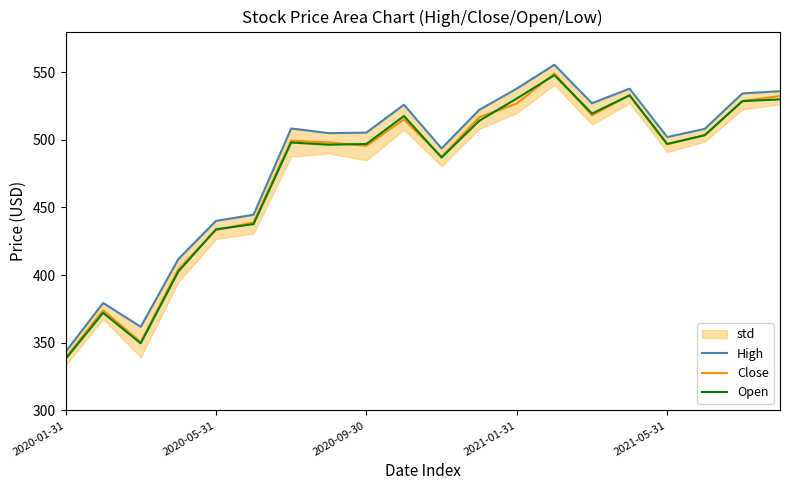

Which series has the largest range (max minus min)?

High